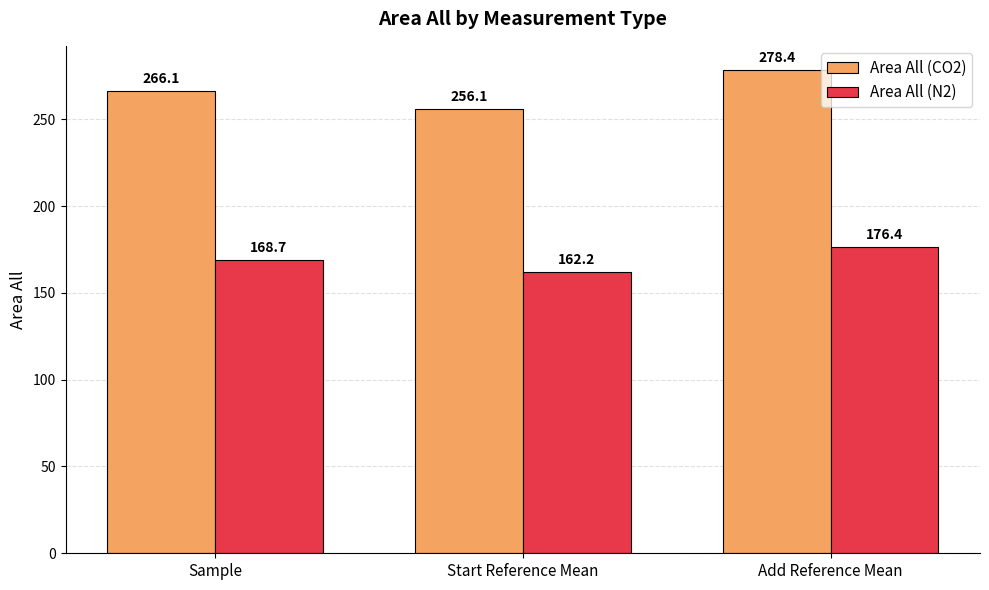

How many bars are there in total?

6